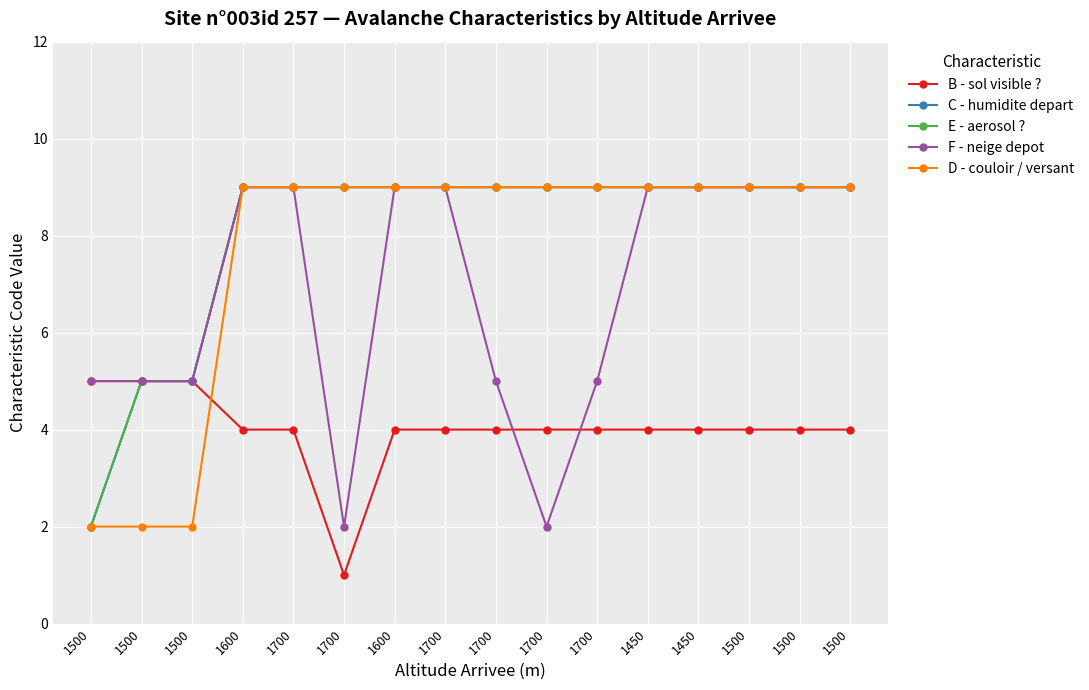

The value of B - sol visible ? at 1500 is 5. True or false?

True